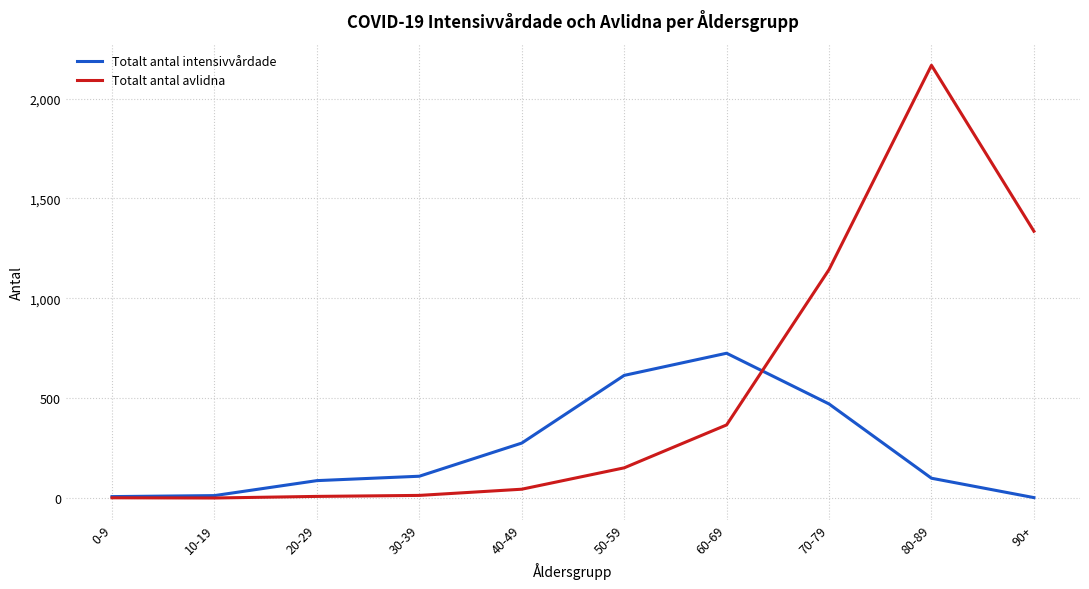

True or false: Totalt antal intensivvårdade has more than 2 interior local peaks.

False